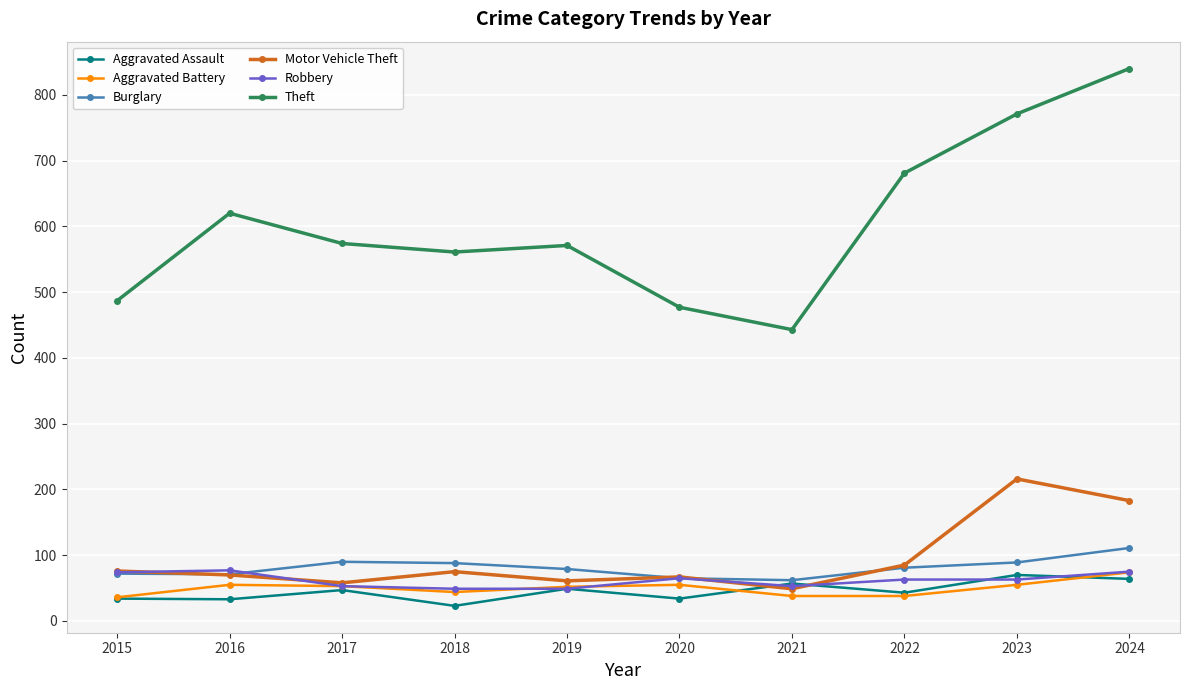

At which label does Aggravated Battery first exceed 53?

2016